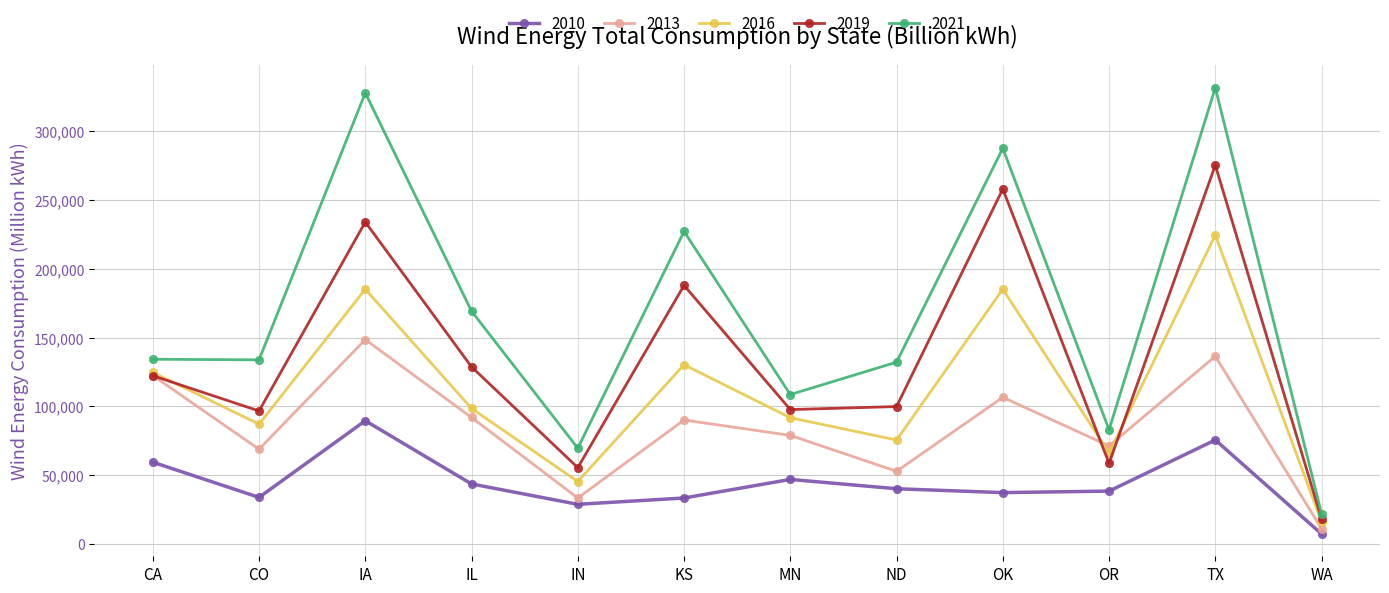

Which series has the widest spread of values?

2021